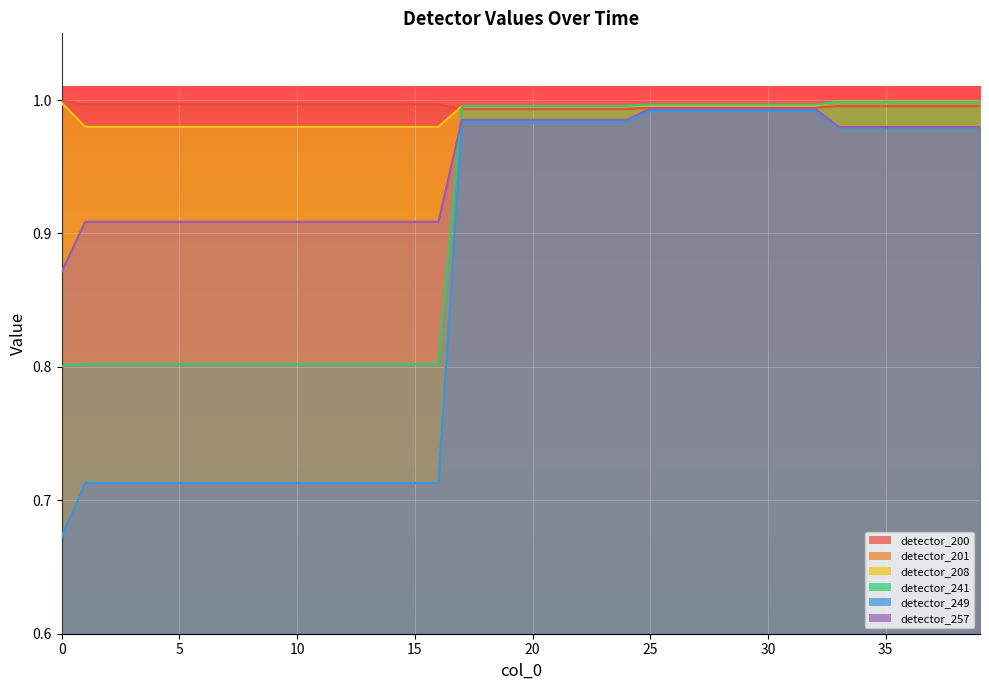

True or false: detector_208 has a value of 0.7 at 19.

False